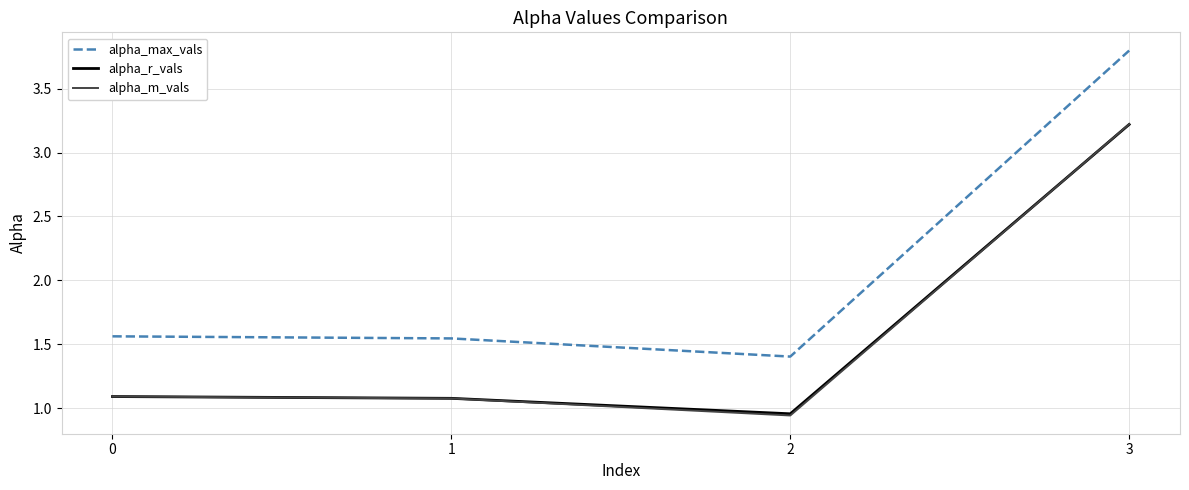

Which series has the widest spread of values?

alpha_max_vals